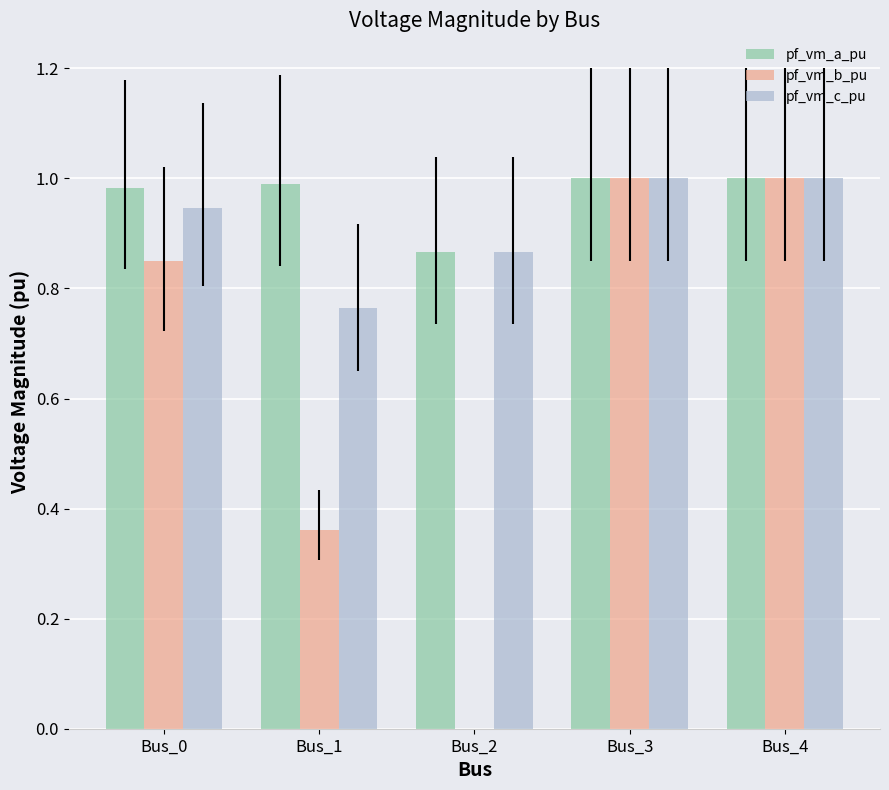

Are the bars horizontal?

No